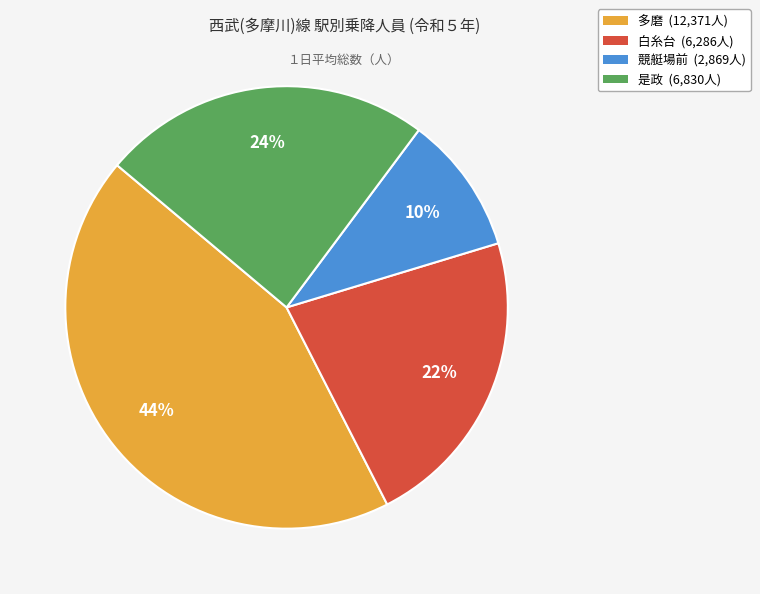

Is the sum of 白糸台 and 多磨 greater than half?

Yes